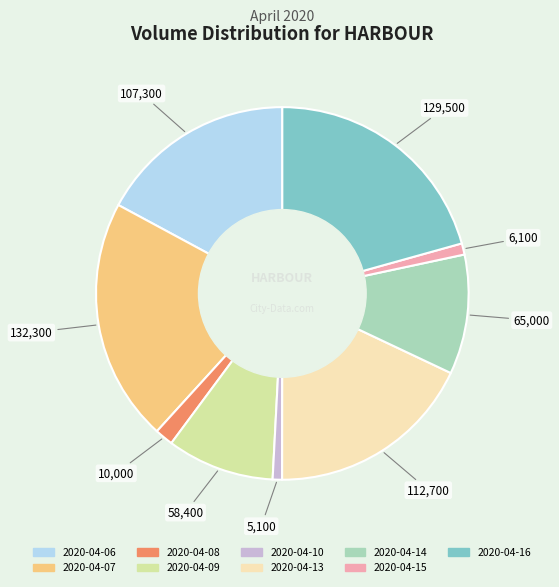

Is it true that 2020-04-15 is 8% of the pie?

False